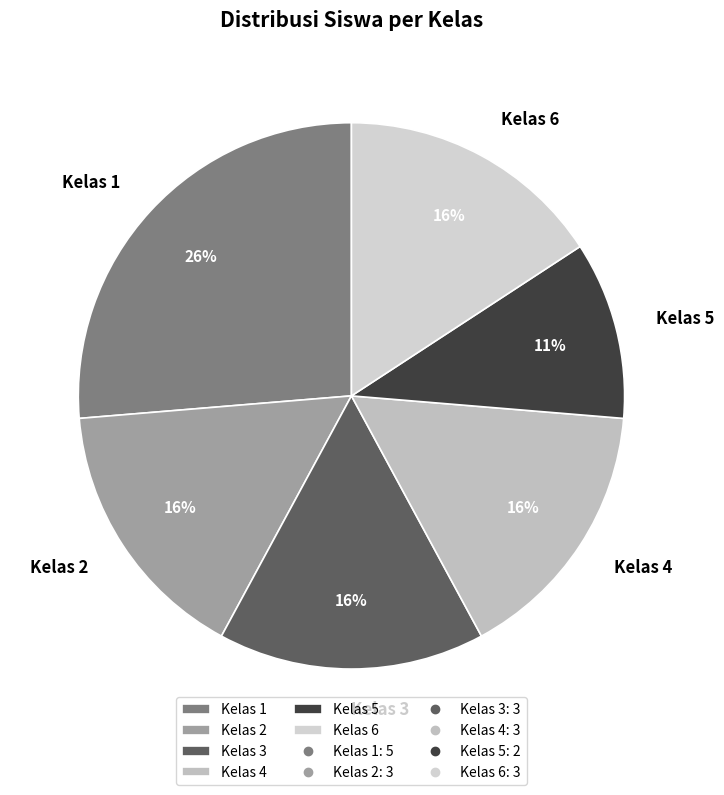

The Kelas 1 slice represents 26% of the pie. True or false?

True